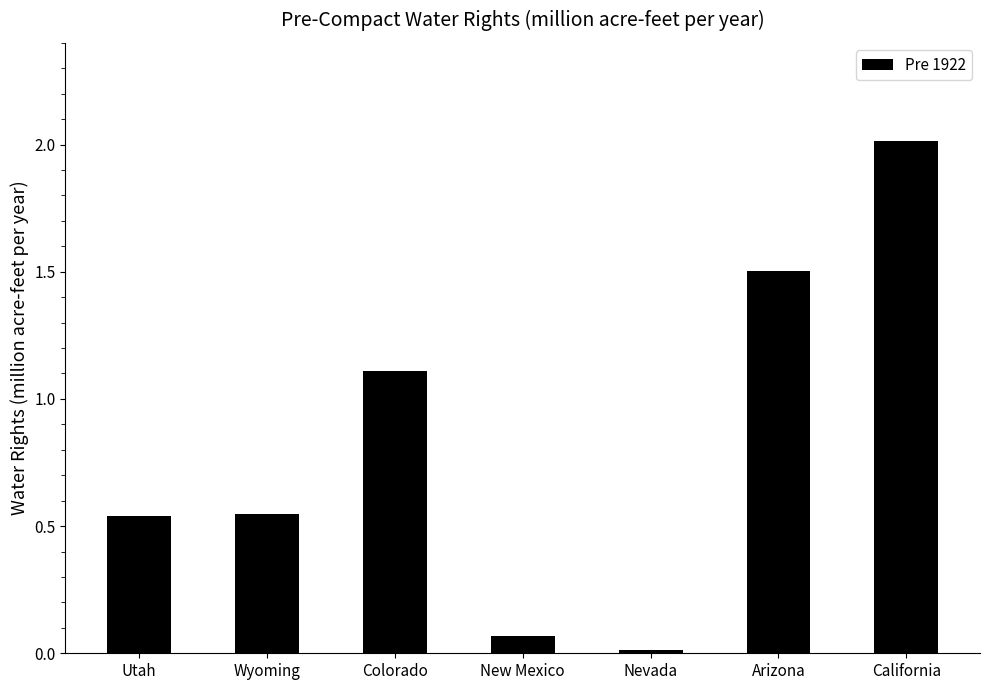

What is the maximum value shown in the chart?

2.0